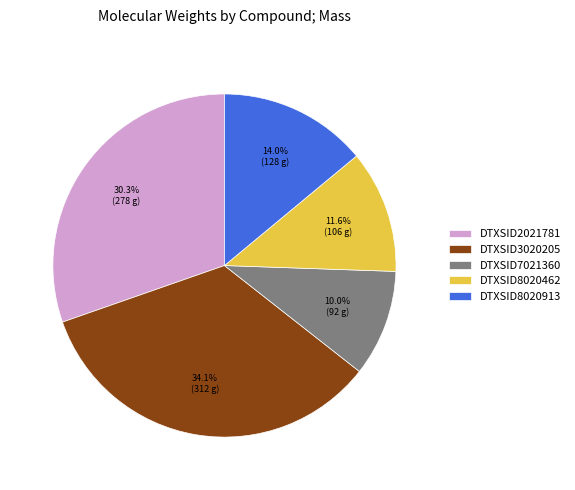

Rank the categories by value from highest to lowest.

DTXSID3020205, DTXSID2021781, DTXSID8020913, DTXSID8020462, DTXSID7021360